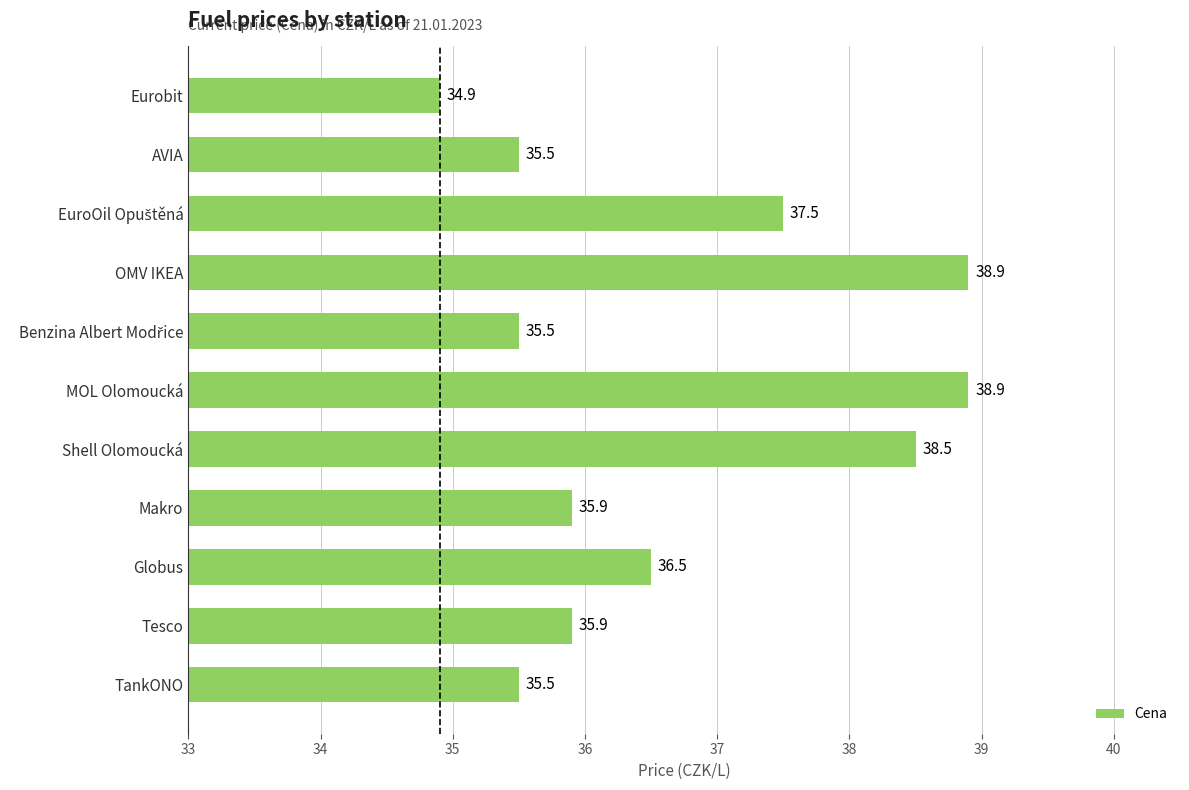

How many distinct data groups are displayed?

1